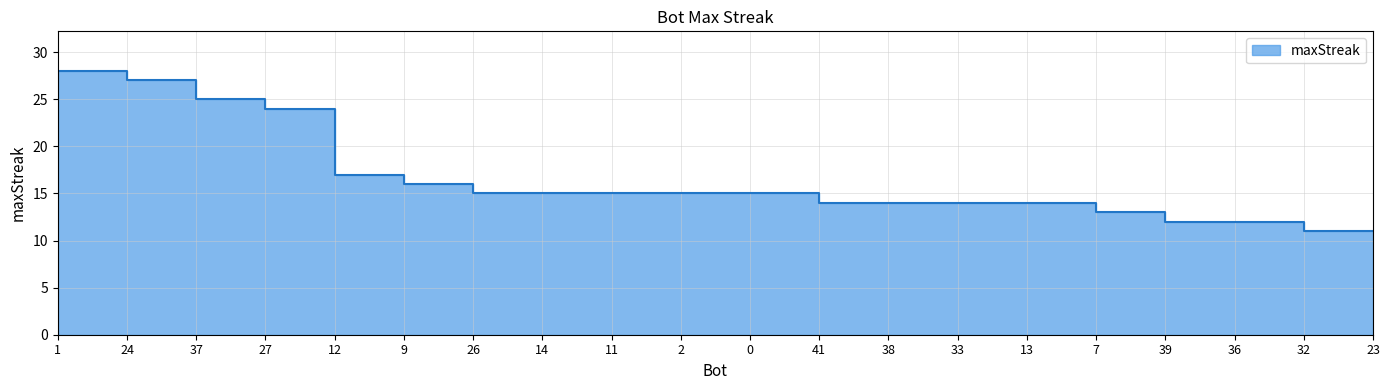

Which has a higher value, 2 or 1?

1